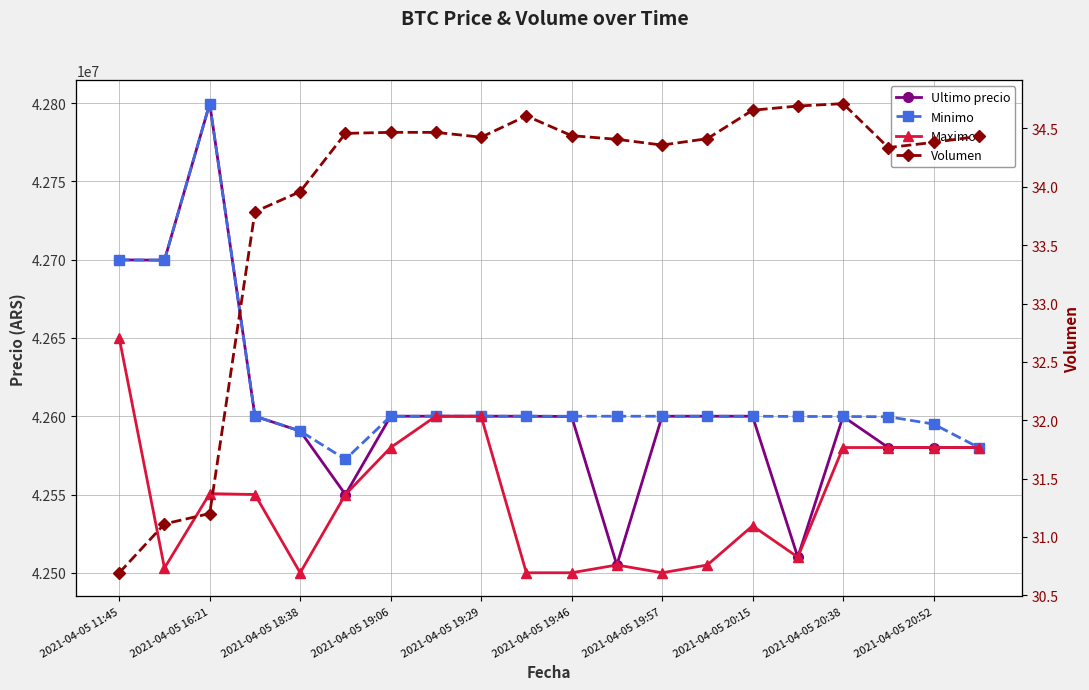

The Minimo series shows 42599989.0 at 11. True or false?

True